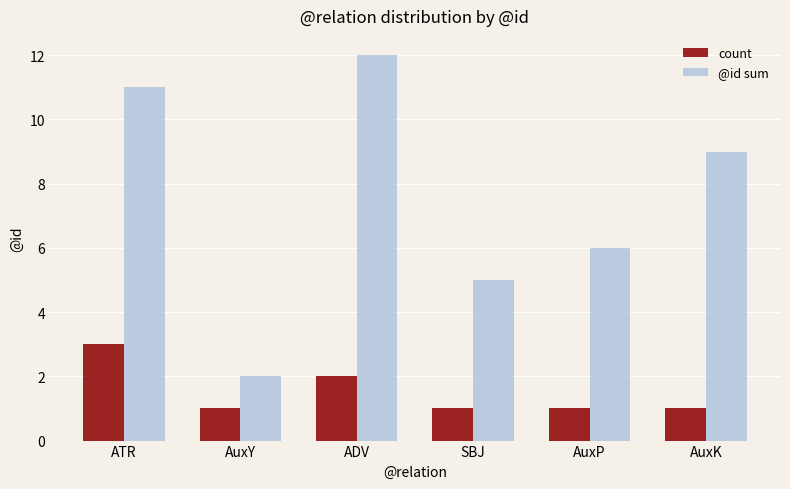

The count series shows 3 at ADV. True or false?

False